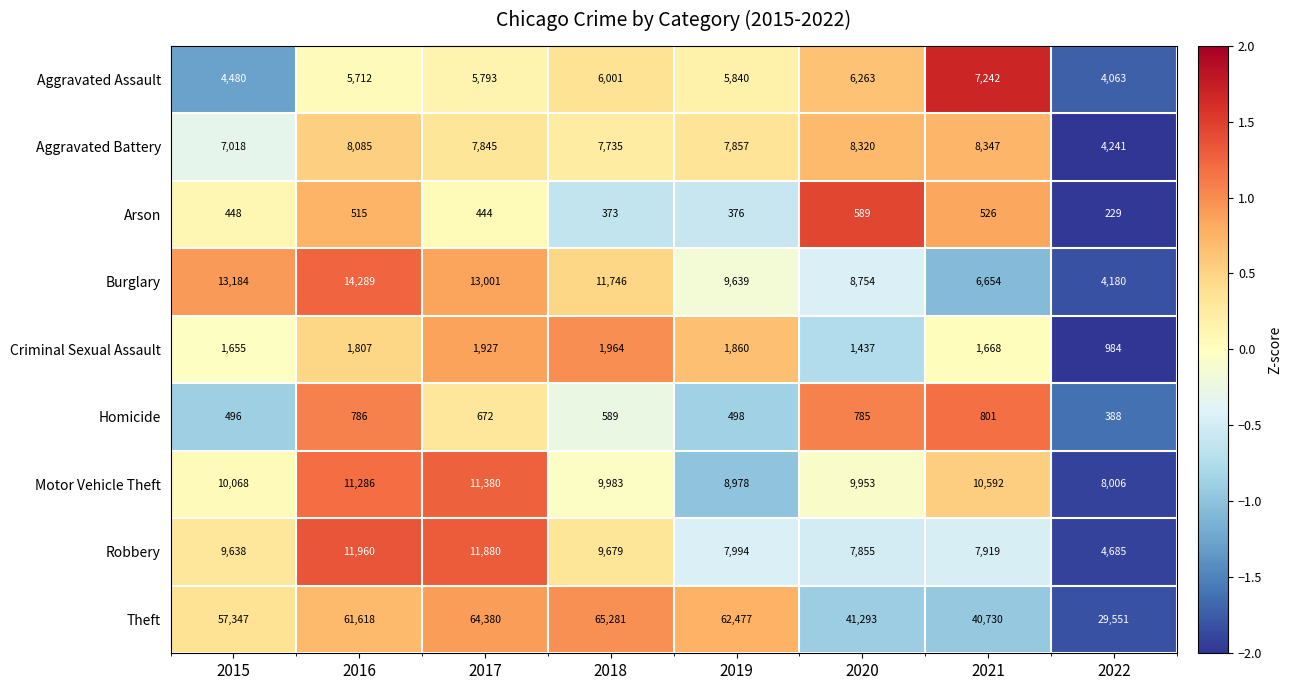

Which series has the widest spread of values?

Theft